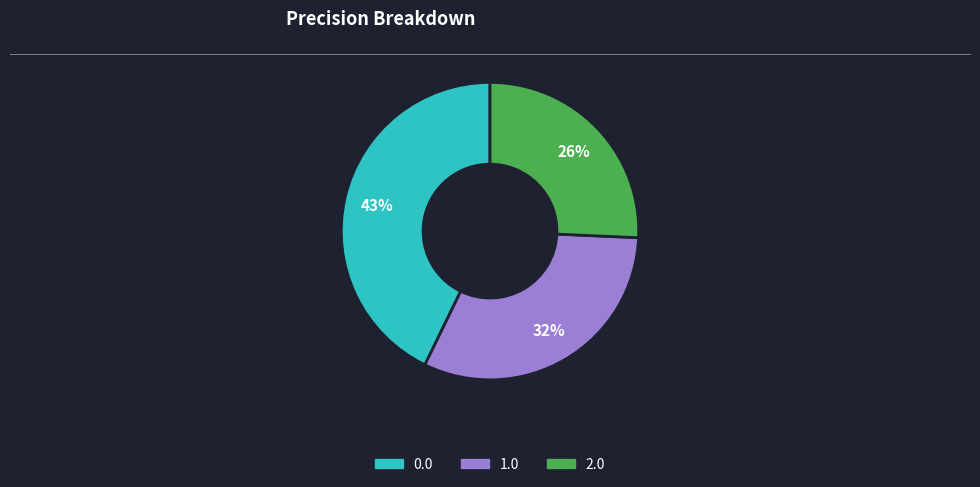

Is the sum of 1.0 and 0.0 greater than half?

Yes